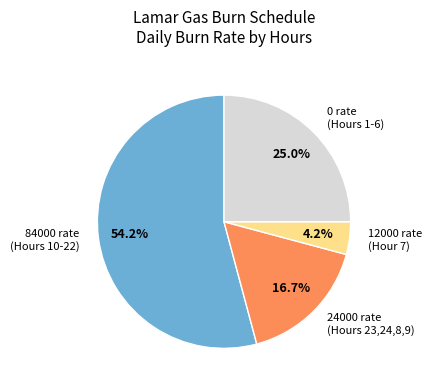

Which has a higher value, 0 rate (Hours 1-6) or 24000 rate (Hours 23,24,8,9)?

0 rate (Hours 1-6)